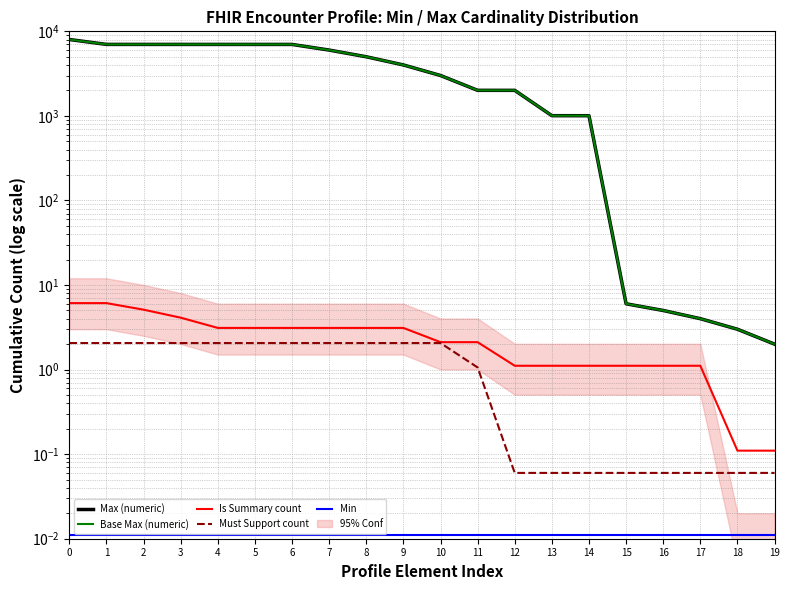

What is the difference between the Must Support count values at 10 and 17?

2.0